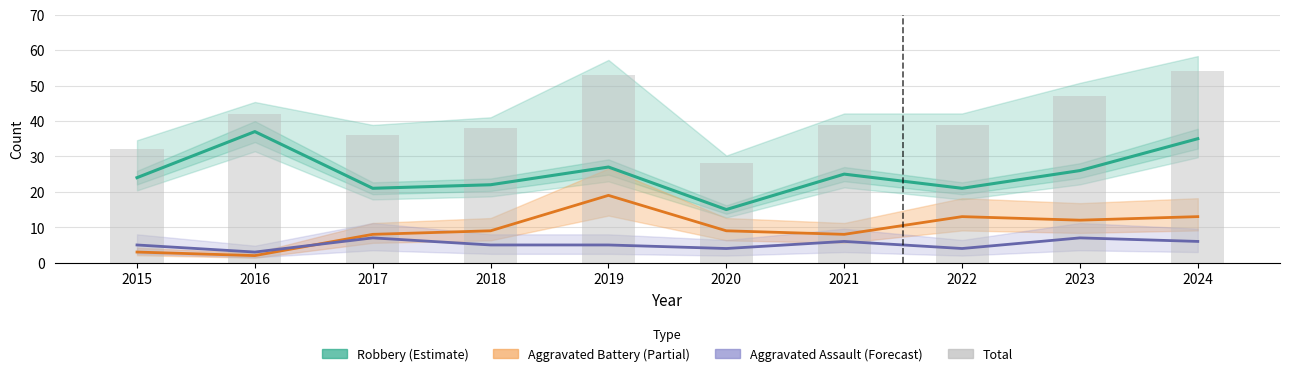

What is the total value across all series at 2023?

92